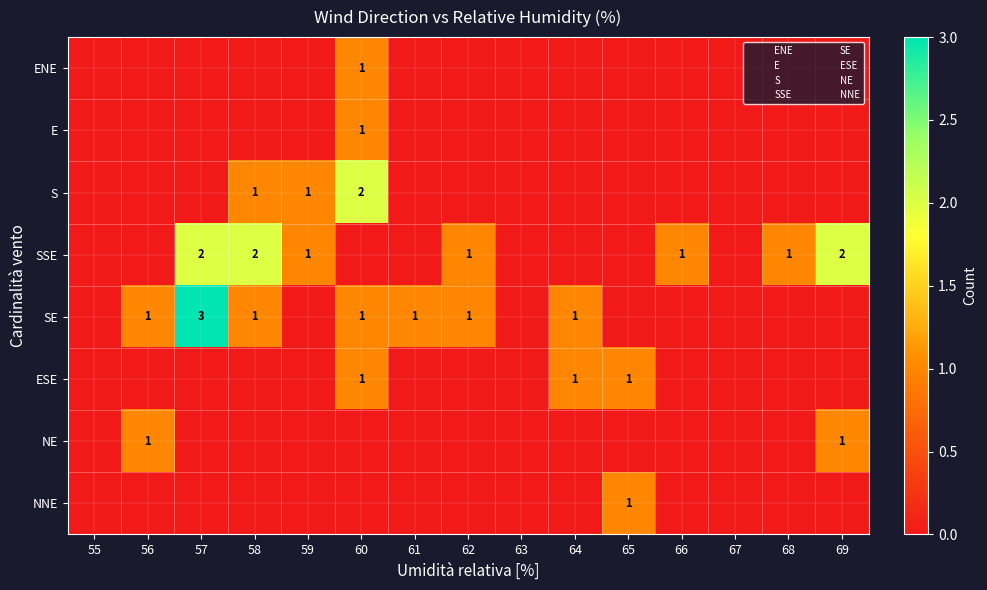

The S series shows 1 at 57. True or false?

False